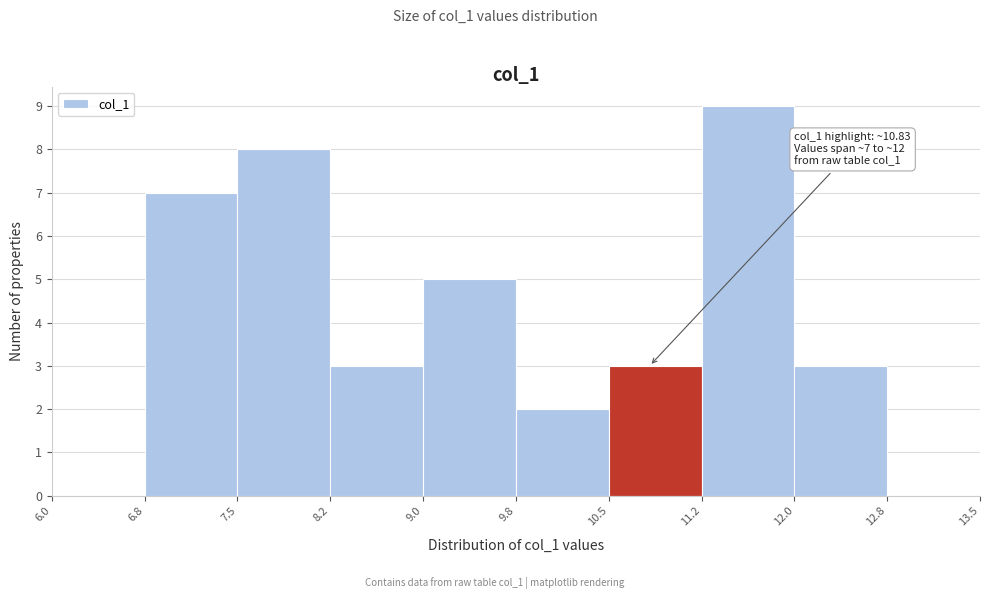

Which range on the x-axis has the tallest bar?

11.2 to 12.0